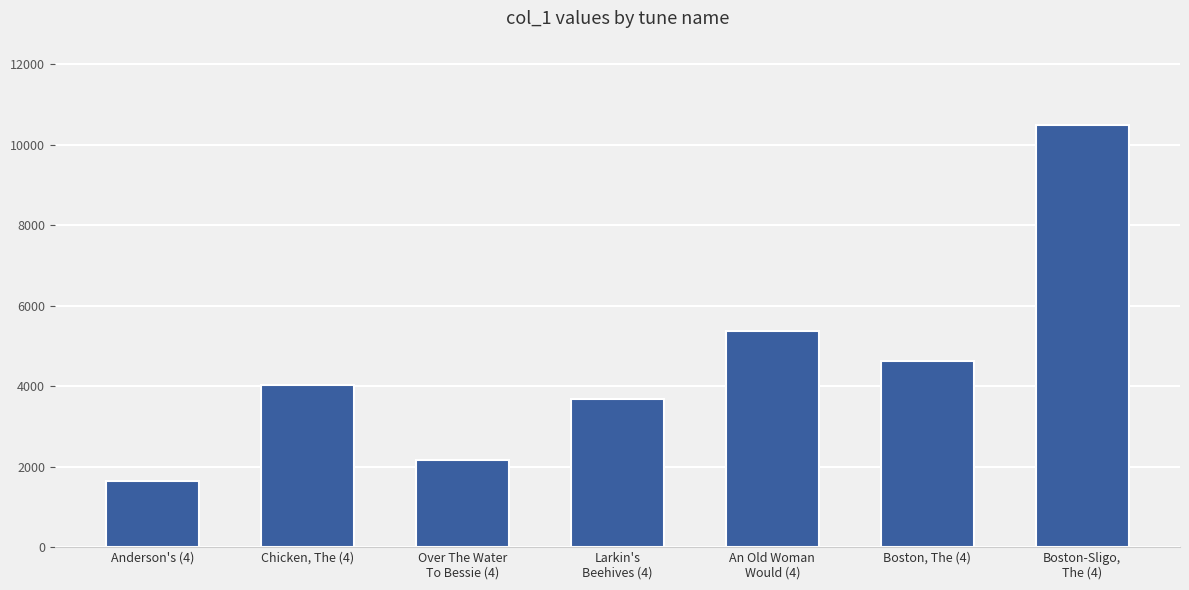

What is the label of the 4th bar from the right?

Larkin's
Beehives (4)